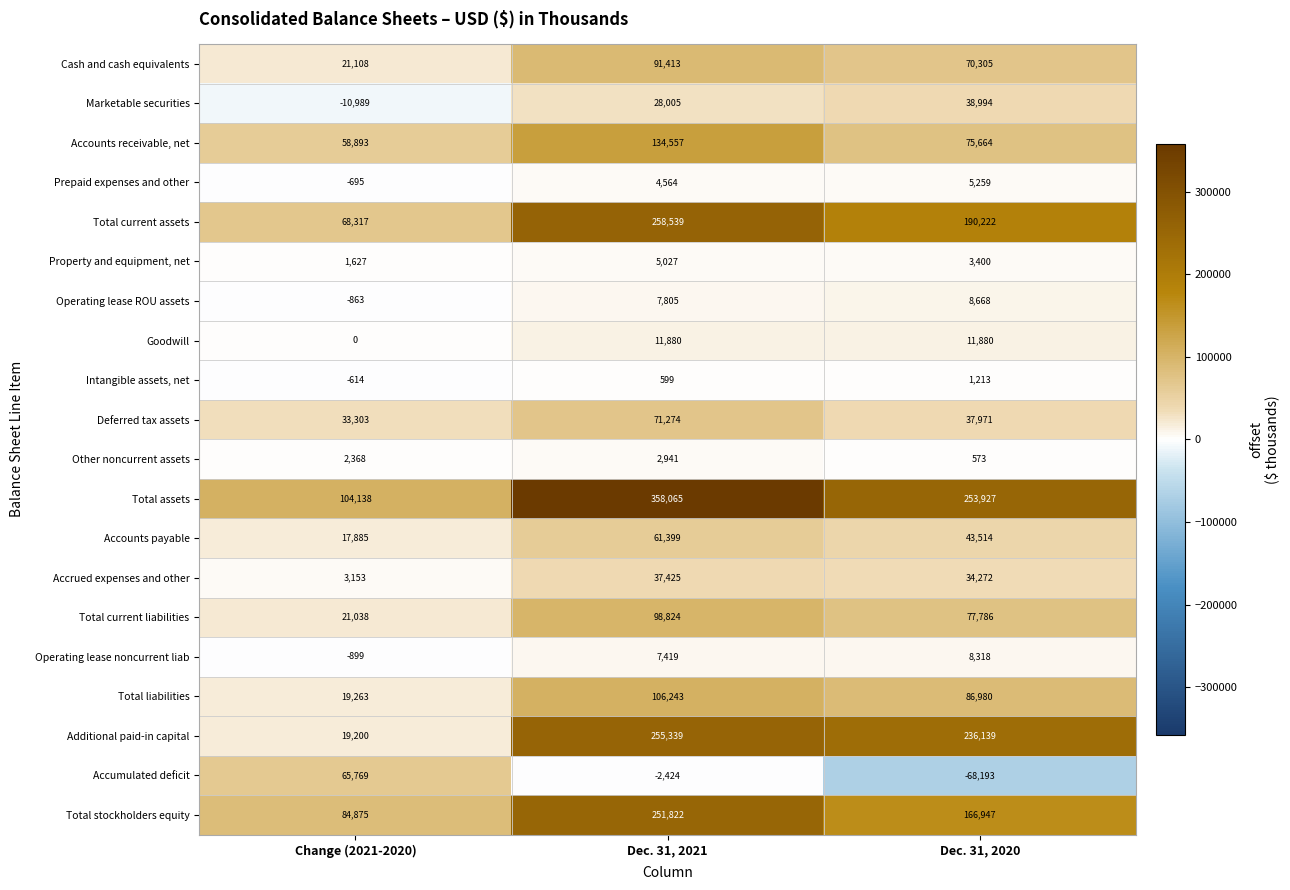

True or false: Total current assets has a value of 68317 at Change (2021-2020).

True